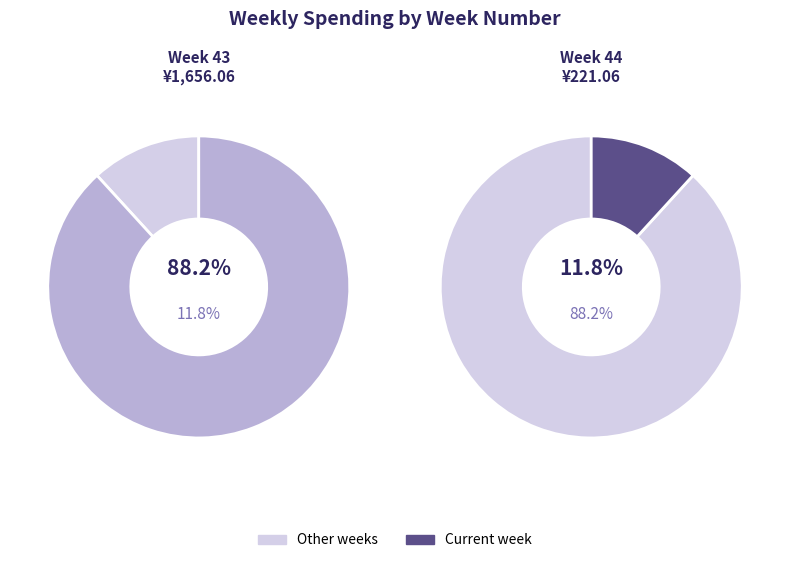

Approximately how many times larger is the value at 44 compared to 43?

0.1